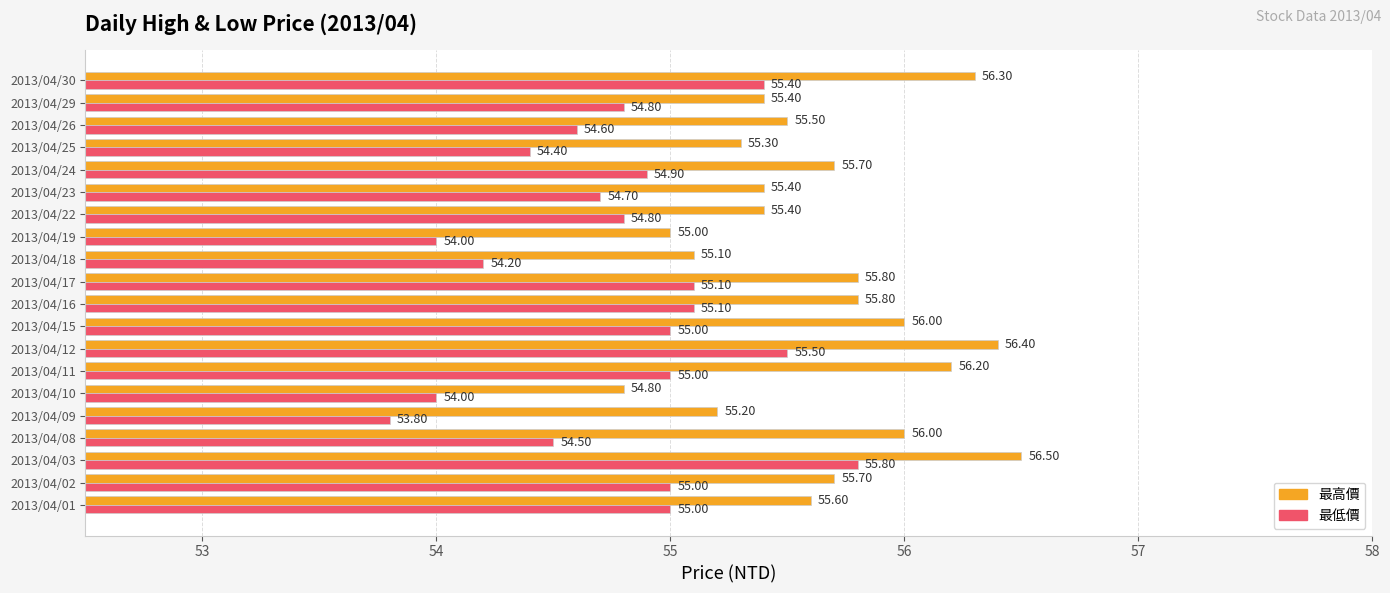

What is the difference between the maximum and minimum values in the 最高價 series?

1.7